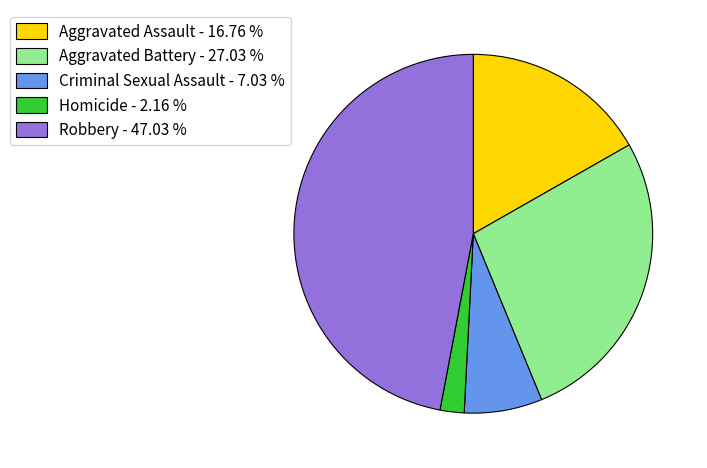

Which slice is the smallest?

Homicide